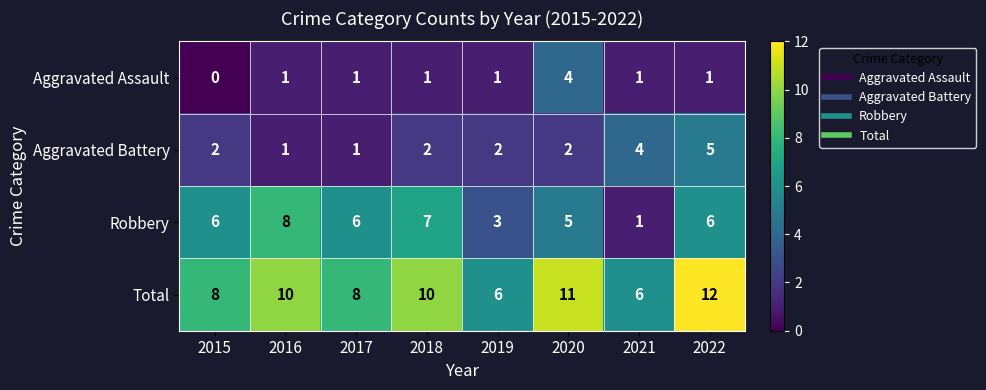

At which category is the sum across all series the highest?

2022